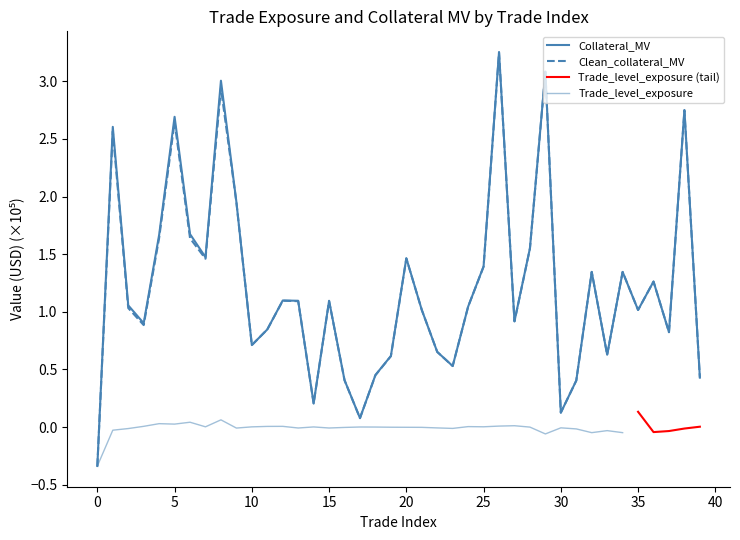

In Clean_collateral_MV, how many points are higher than both neighbors (excluding endpoints)?

12